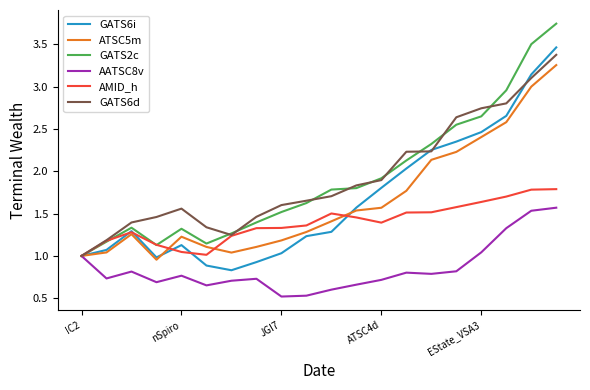

What is the minimum value shown in the chart?

0.5